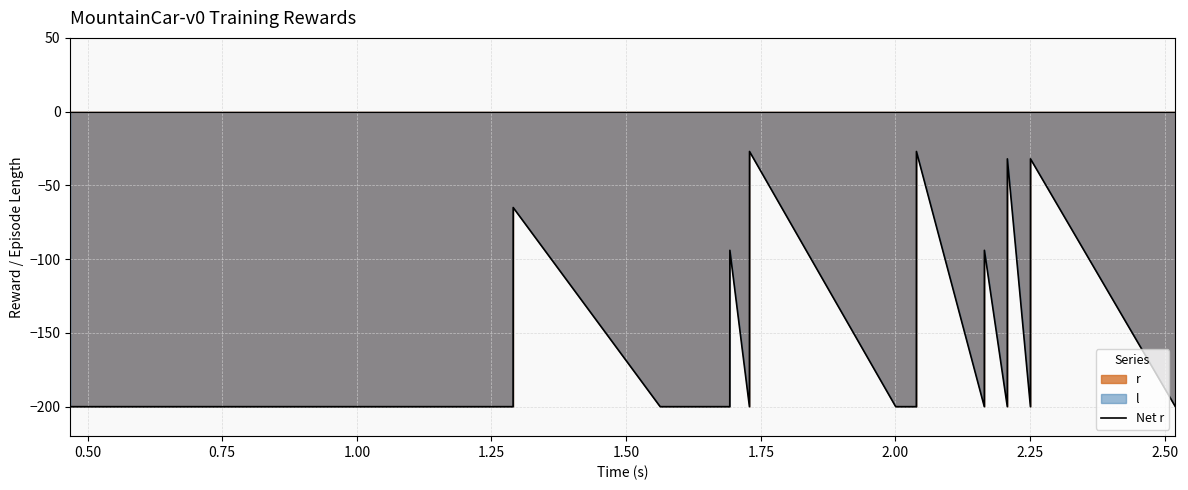

What is the smallest value displayed?

-200